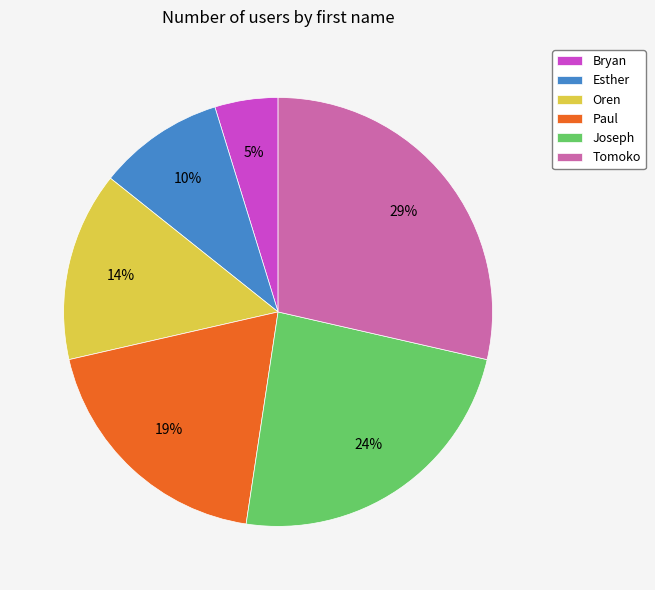

Which has a higher value, Joseph or Oren?

Joseph